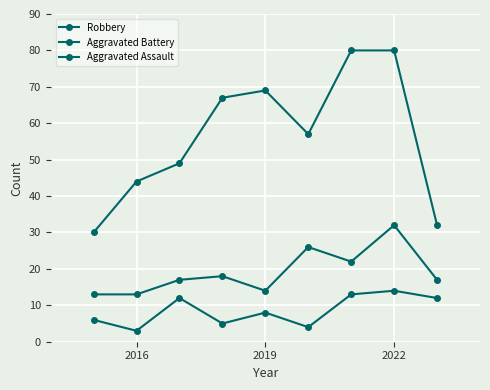

How many lines are shown in the chart?

3